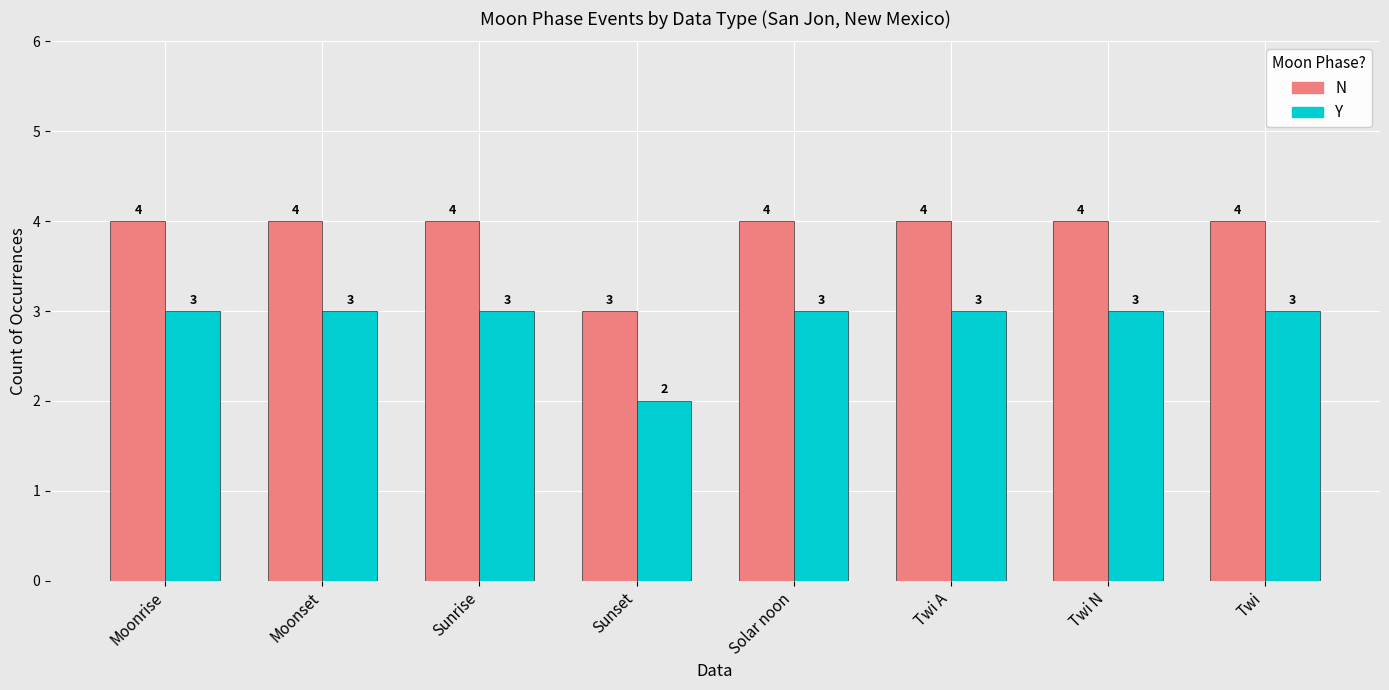

How many data points does each series have?

8